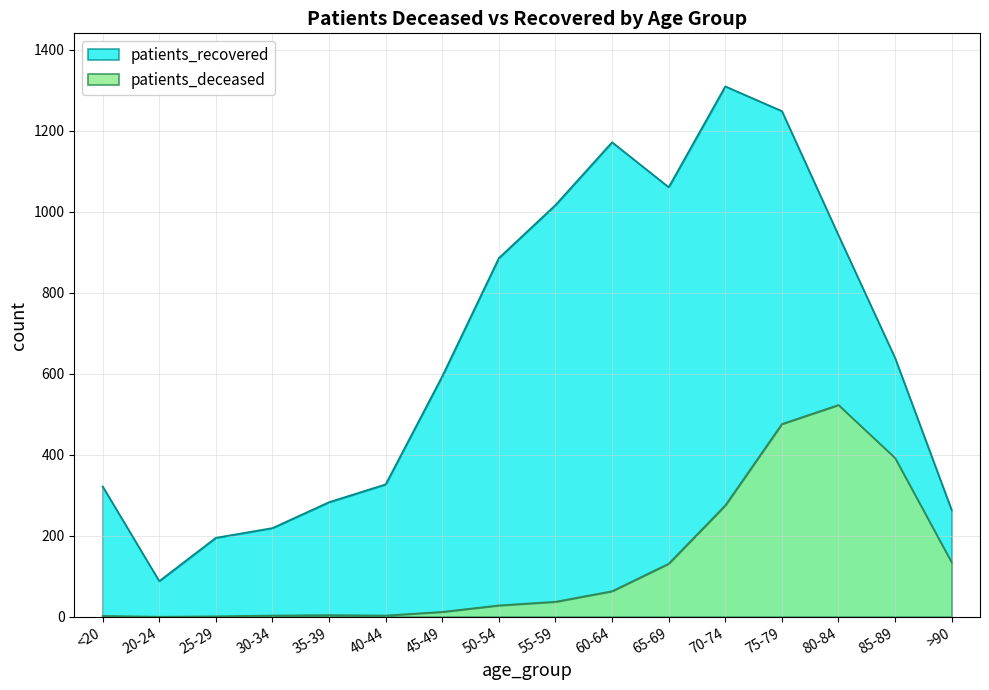

At which label is patients_deceased closest to 261?

70-74